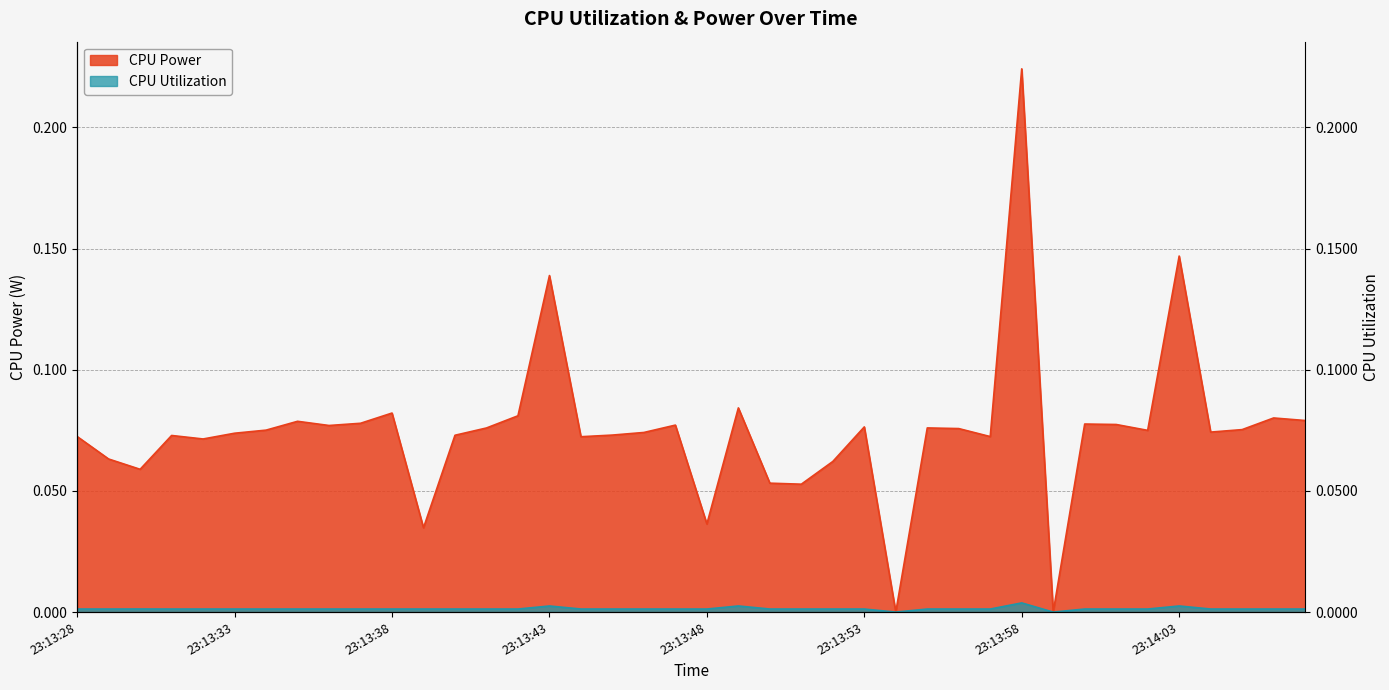

What is the difference between the highest and lowest values at 23:14:07?

0.1